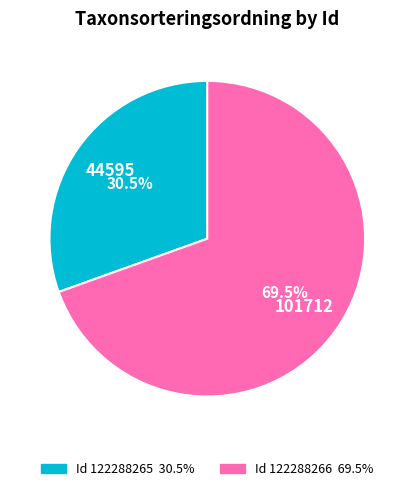

How many slices are in this pie chart?

2